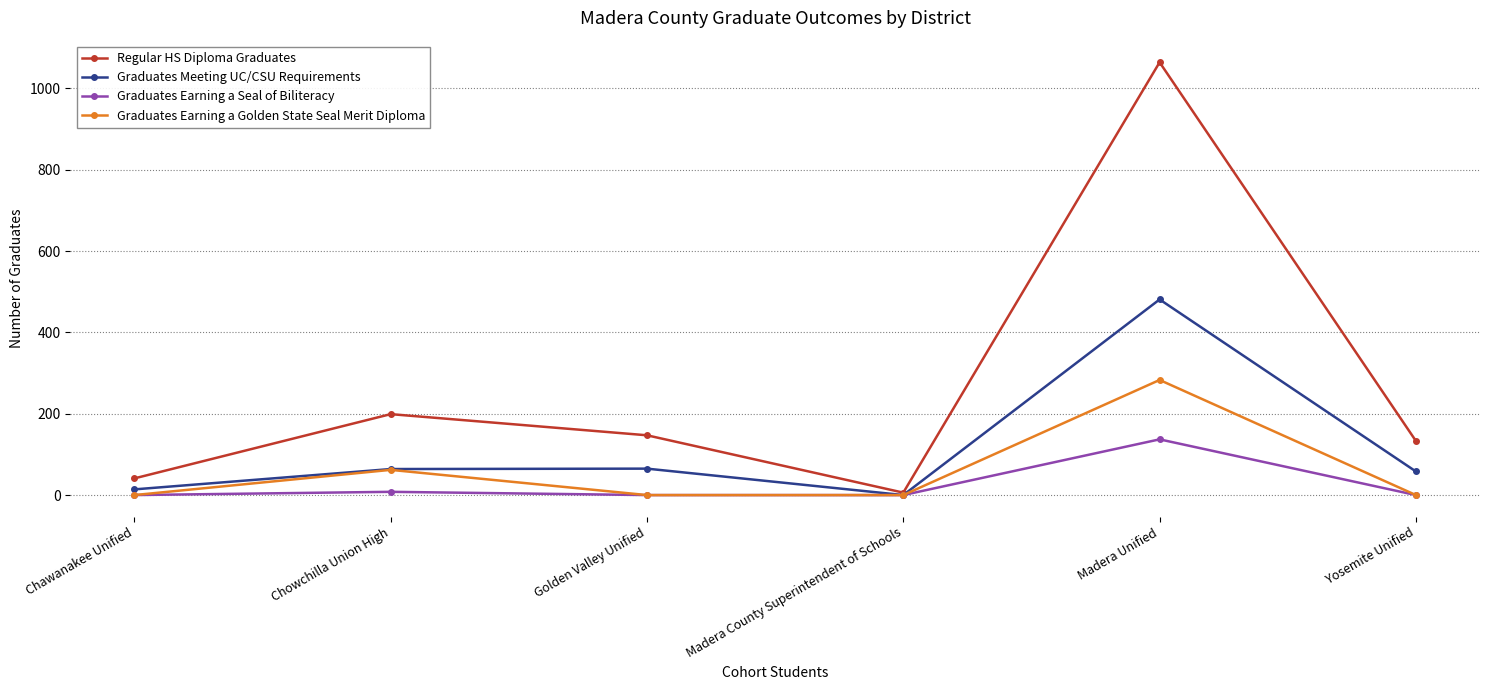

Does the chart have visible grid lines?

Yes